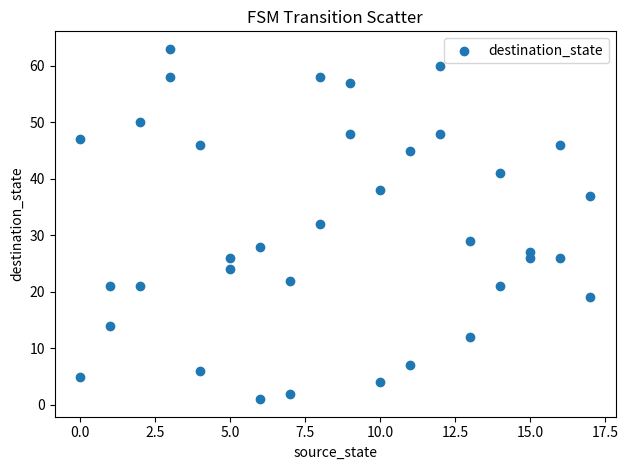

What is the range of Y values (max minus min)?

62